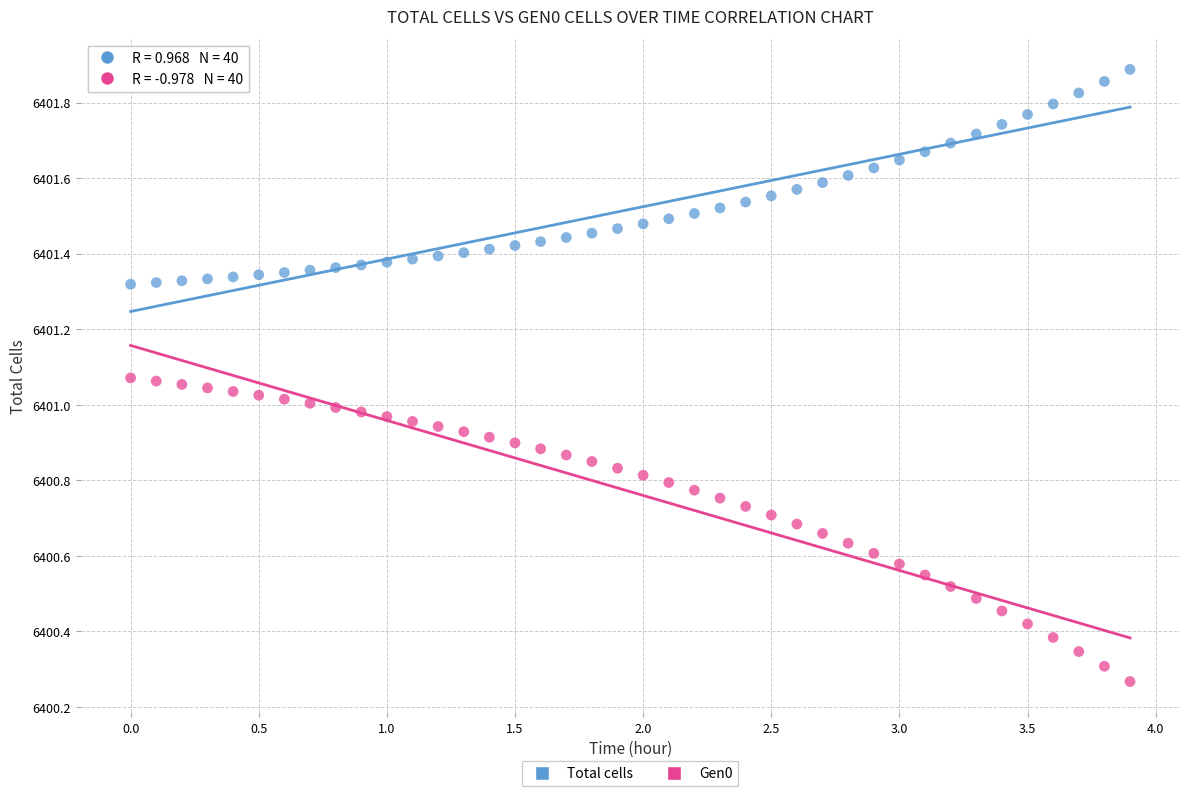

Which series reaches the maximum Y coordinate?

Total cells